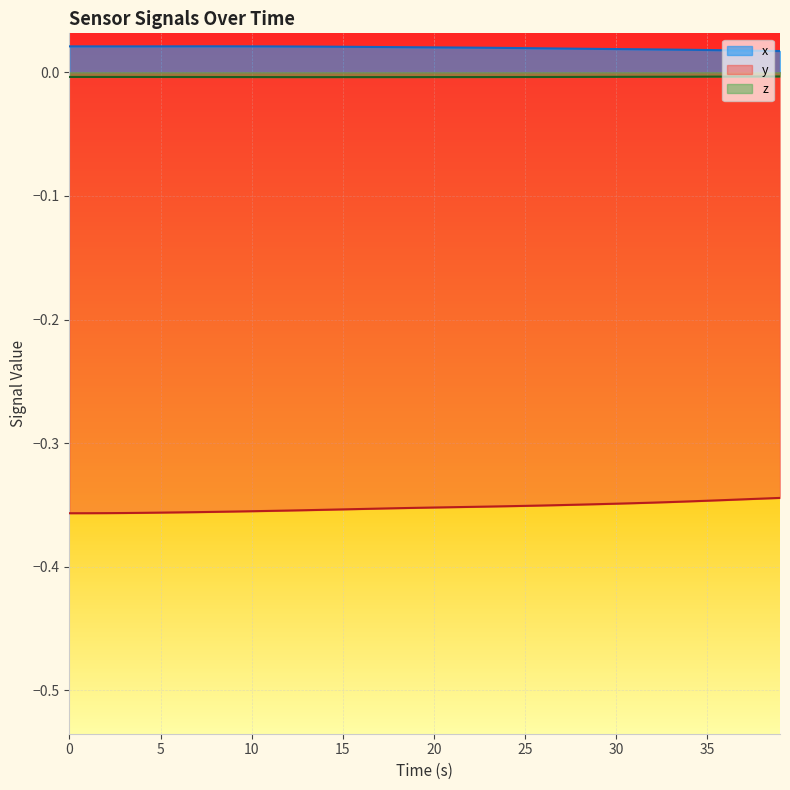

True or false: z and x intersect in this chart.

False